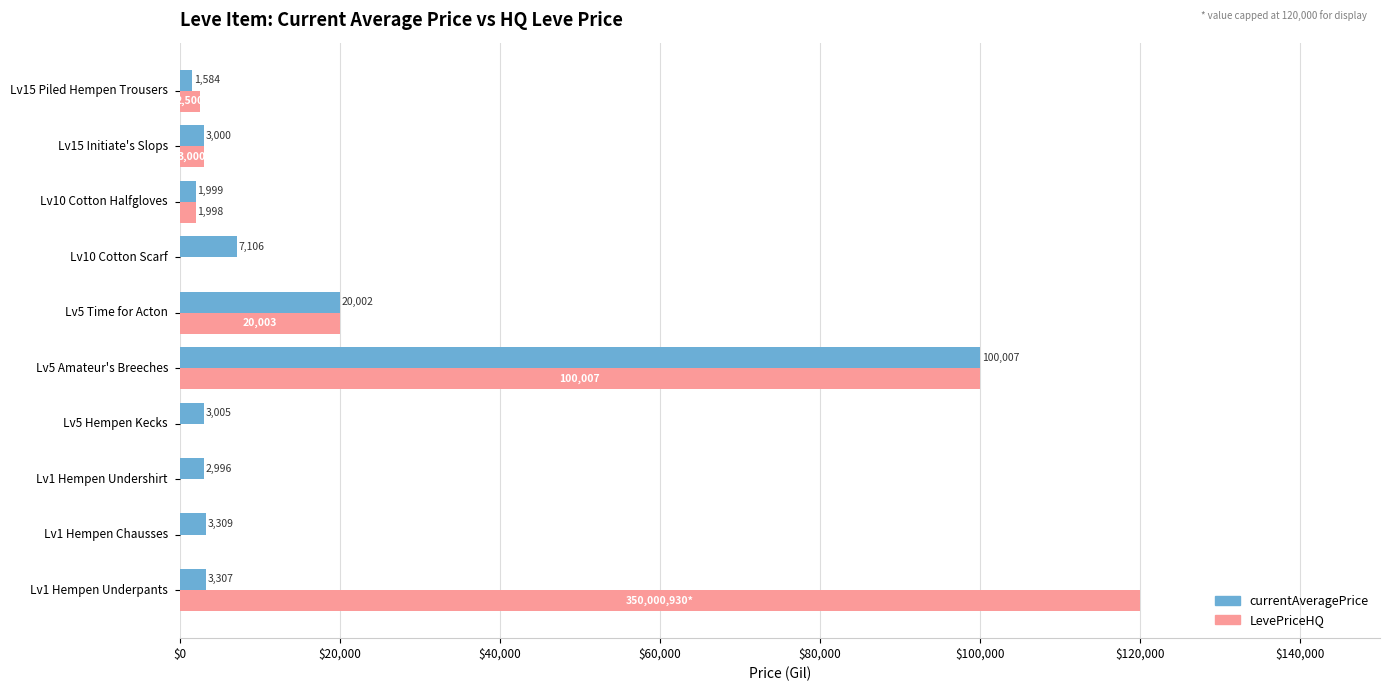

Is it true that LevePriceHQ equals 3000 at Lv15 Initiate's Slops?

True